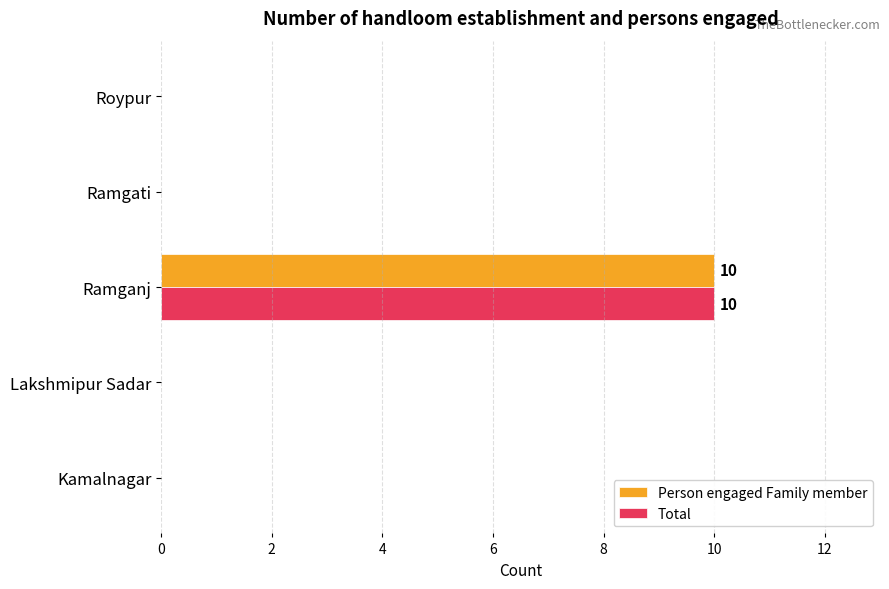

At which category is the sum across all series the highest?

Ramganj